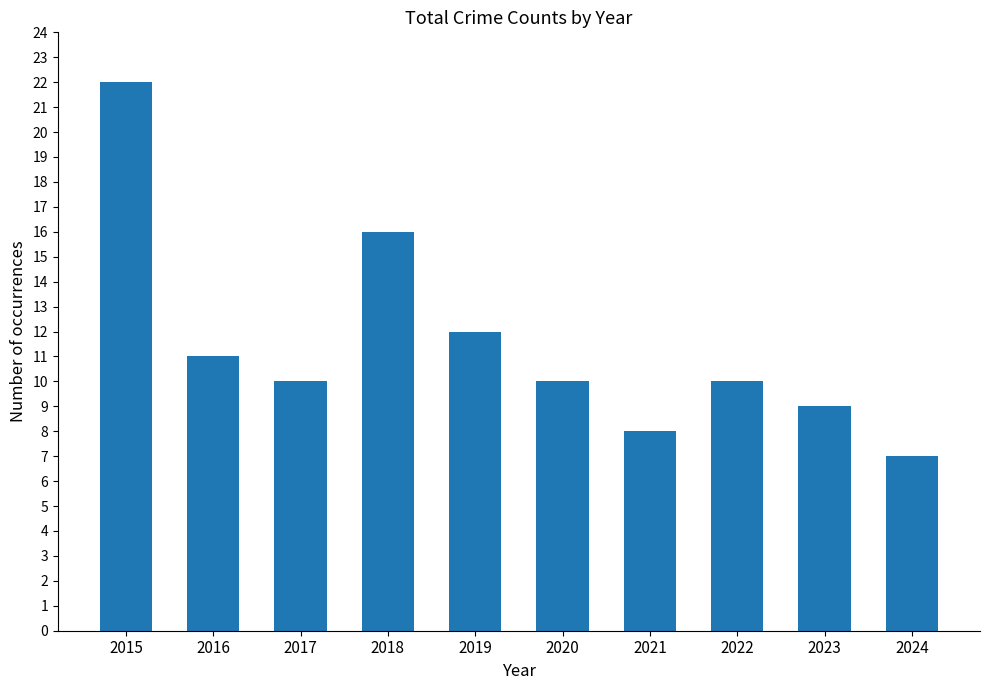

What is the difference between the second highest and second lowest values?

8